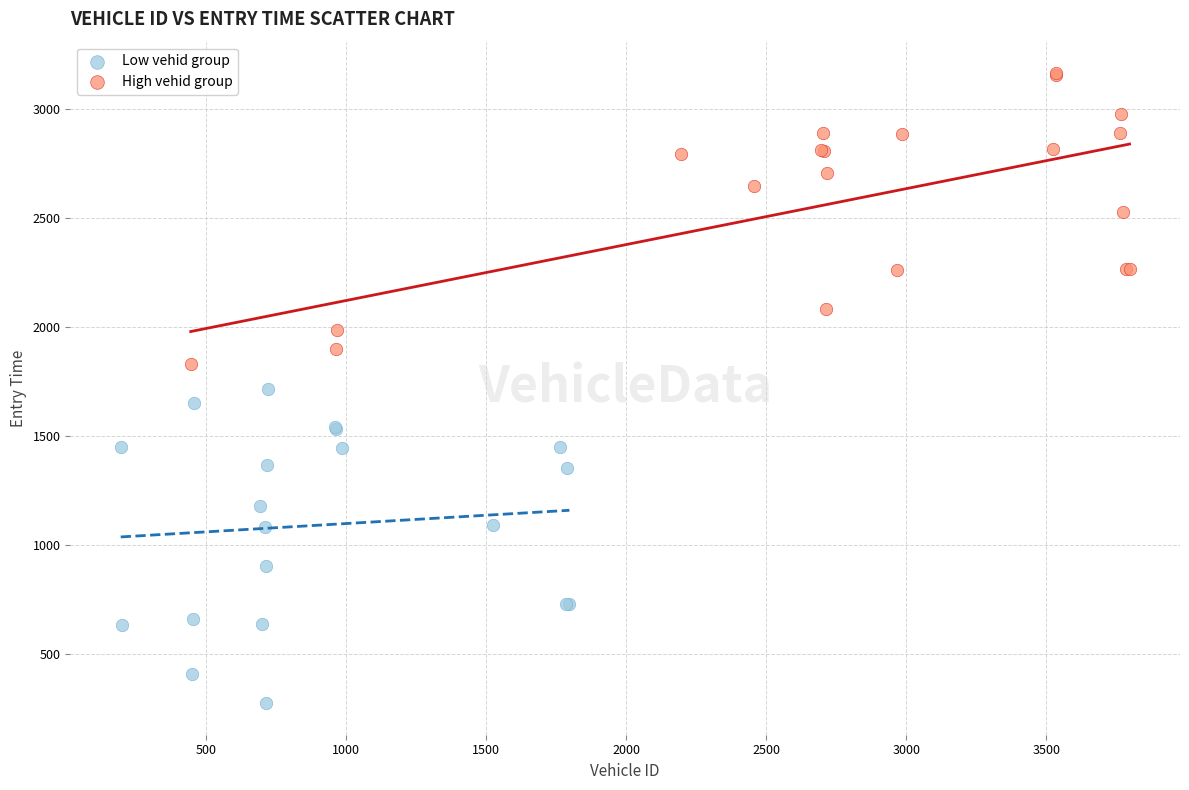

Which series contains the lowest Y value?

Low vehid group